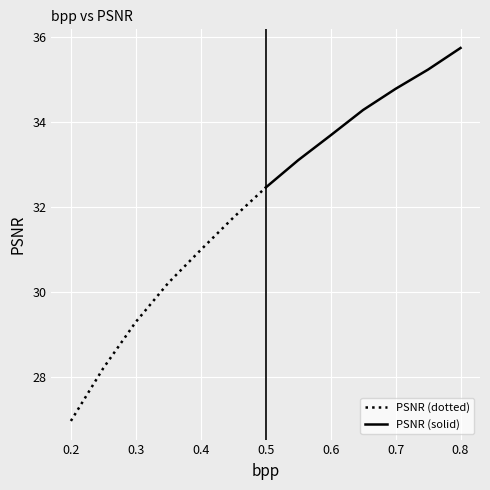

The PSNR (dotted) series shows 12.9 at 0.2. True or false?

False